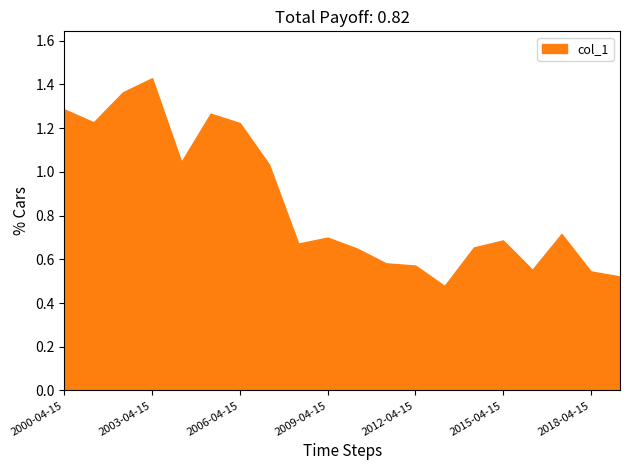

Reading right to left, list all the values displayed in this chart.

2019-04-15=0.5	2018-04-15=0.5	2017-04-15=0.7	2016-04-15=0.6	2015-04-15=0.7	2014-04-15=0.7	2013-04-15=0.5	2012-04-15=0.6	2011-04-15=0.6	2010-04-15=0.6	2009-04-15=0.7	2008-04-15=0.7	2007-04-15=1.0	2006-04-15=1.2	2005-04-15=1.3	2004-04-15=1.0	2003-04-15=1.4	2002-04-15=1.4	2001-04-15=1.2	2000-04-15=1.3